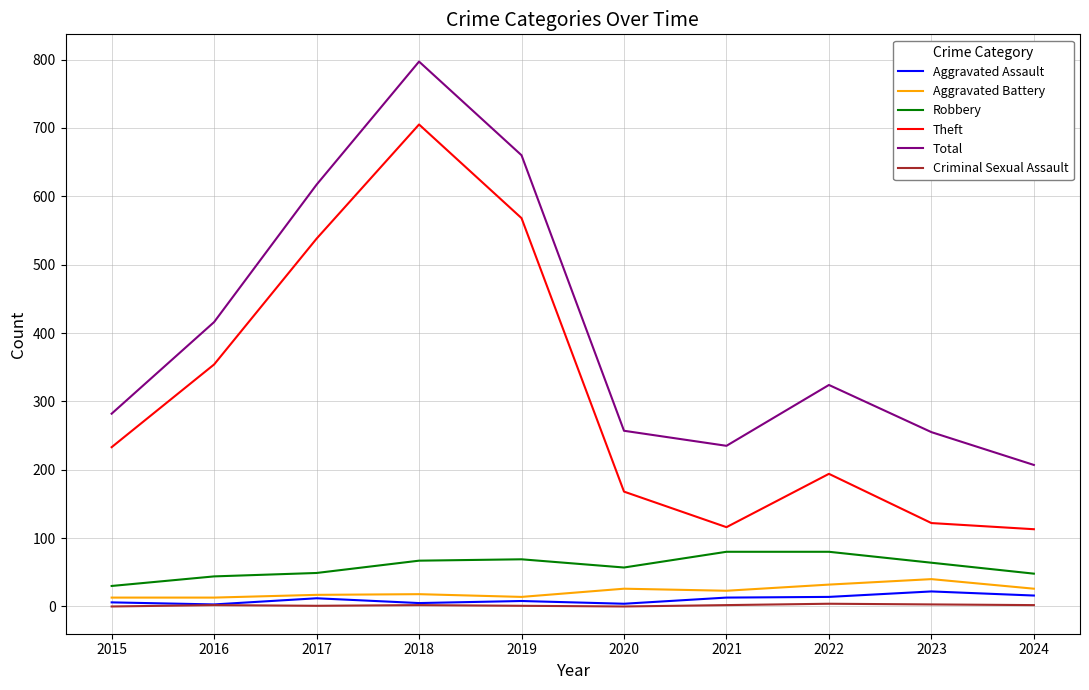

What is the difference between the second highest and minimum values in the Theft series?

455